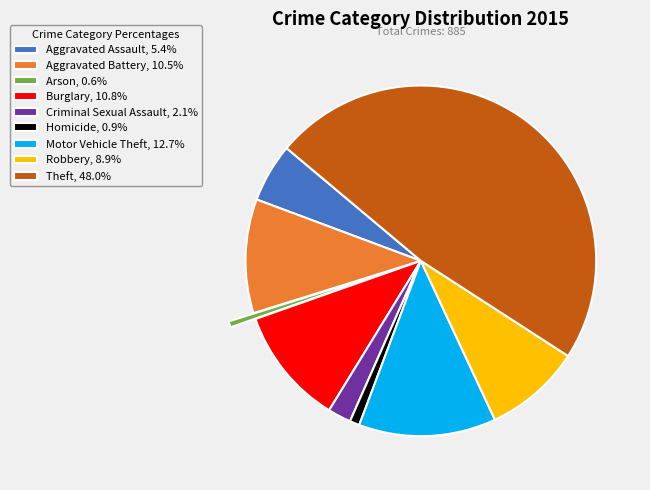

Combined, do Homicide, 0.9% and Criminal Sexual Assault, 2.1% account for over 50%?

No